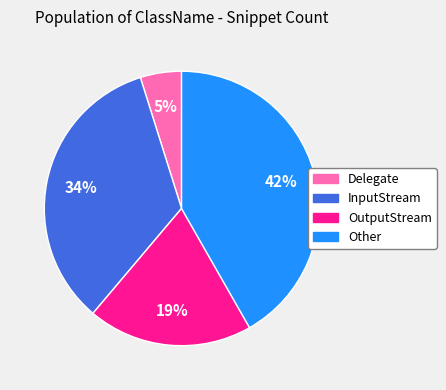

To the nearest percent, what is the average slice percentage?

25%